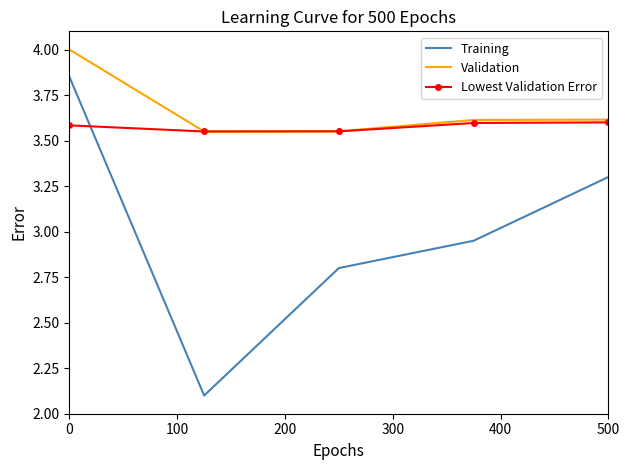

What is the greatest value displayed?

4.0